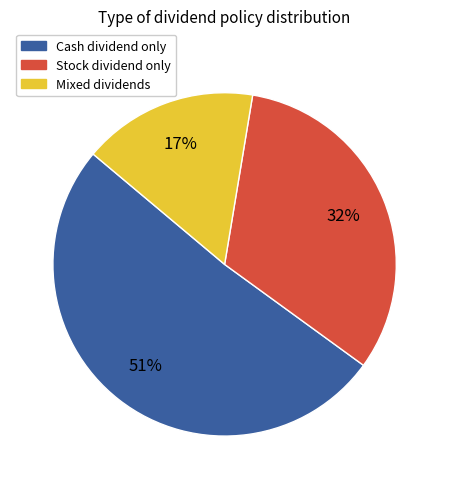

To the nearest percent, what is the average slice percentage?

33%